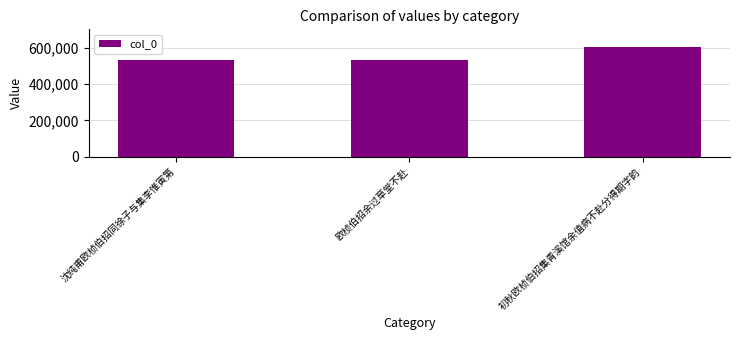

What is the change in value from 欧桢伯招余过草堂不赴 to 初秋欧桢伯招集青溪馆余值病不赴分得期字韵?

+70454